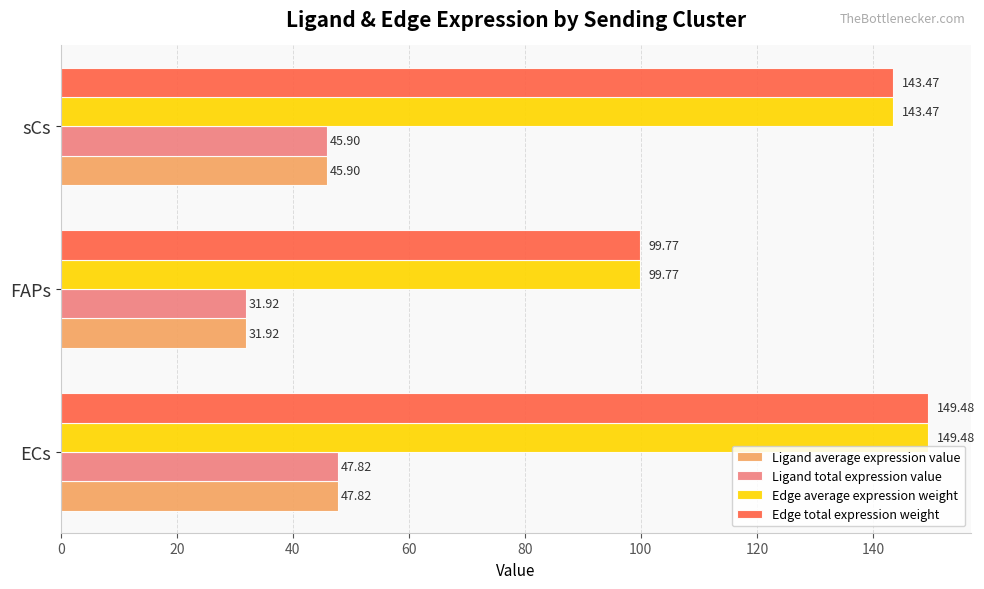

At which category is the sum across all series the highest?

ECs